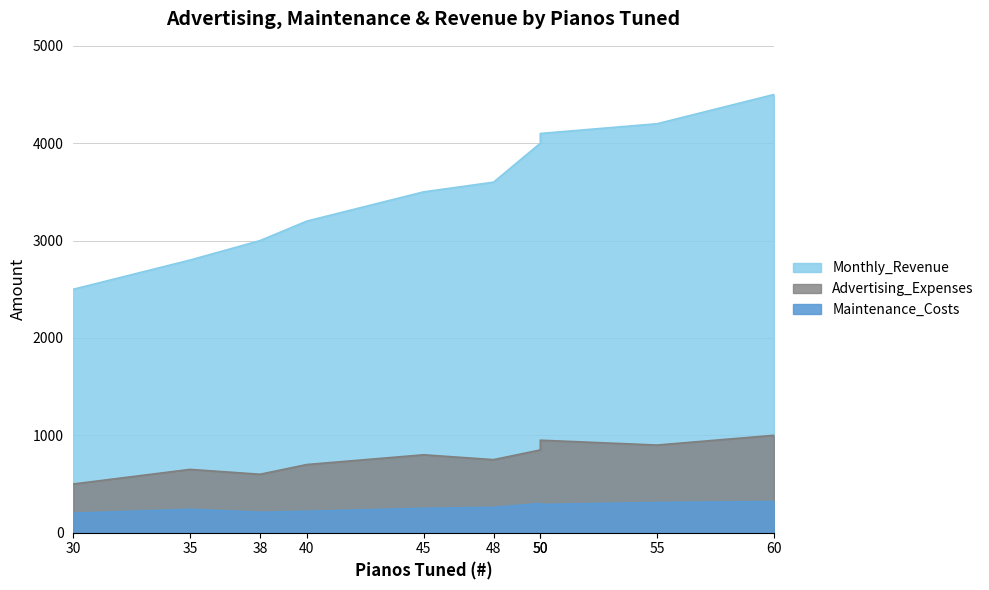

What is the average value of the Maintenance_Costs series?

260